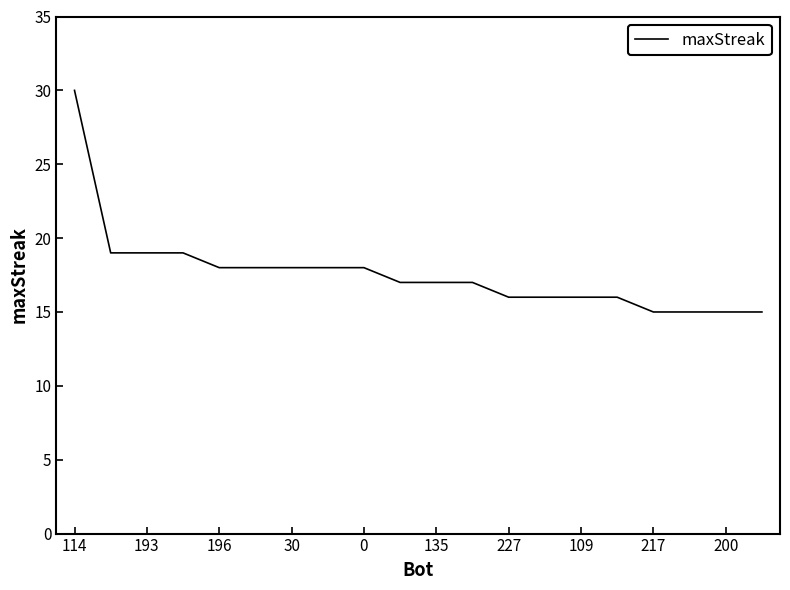

What is the greatest value displayed?

30